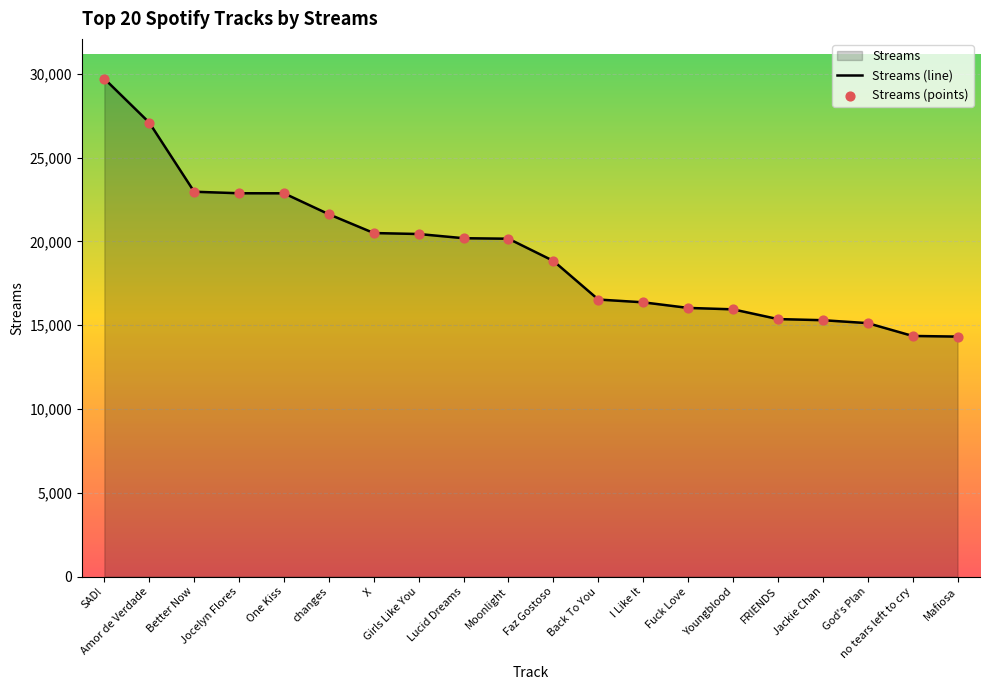

Between Jackie Chan and SAD!, which is larger?

SAD!